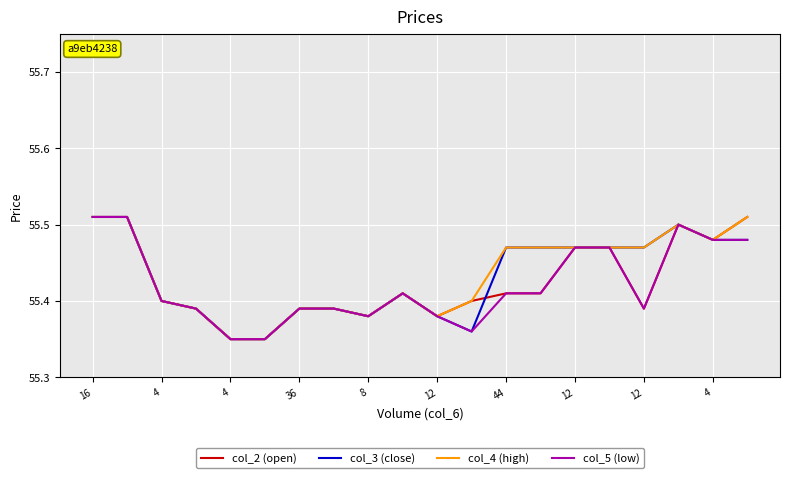

Reading right to left, list all the values displayed in this chart.

col_2 (open): 55.5	55.5	55.5	55.4	55.5	55.5	55.4	55.4	55.4	55.4	55.4	55.4	55.4	55.4	55.4	55.4	55.4	55.4	55.5	55.5
col_3 (close): 55.5	55.5	55.5	55.5	55.5	55.5	55.5	55.5	55.4	55.4	55.4	55.4	55.4	55.4	55.4	55.4	55.4	55.4	55.5	55.5
col_4 (high): 55.5	55.5	55.5	55.5	55.5	55.5	55.5	55.5	55.4	55.4	55.4	55.4	55.4	55.4	55.4	55.4	55.4	55.4	55.5	55.5
col_5 (low): 55.5	55.5	55.5	55.4	55.5	55.5	55.4	55.4	55.4	55.4	55.4	55.4	55.4	55.4	55.4	55.4	55.4	55.4	55.5	55.5